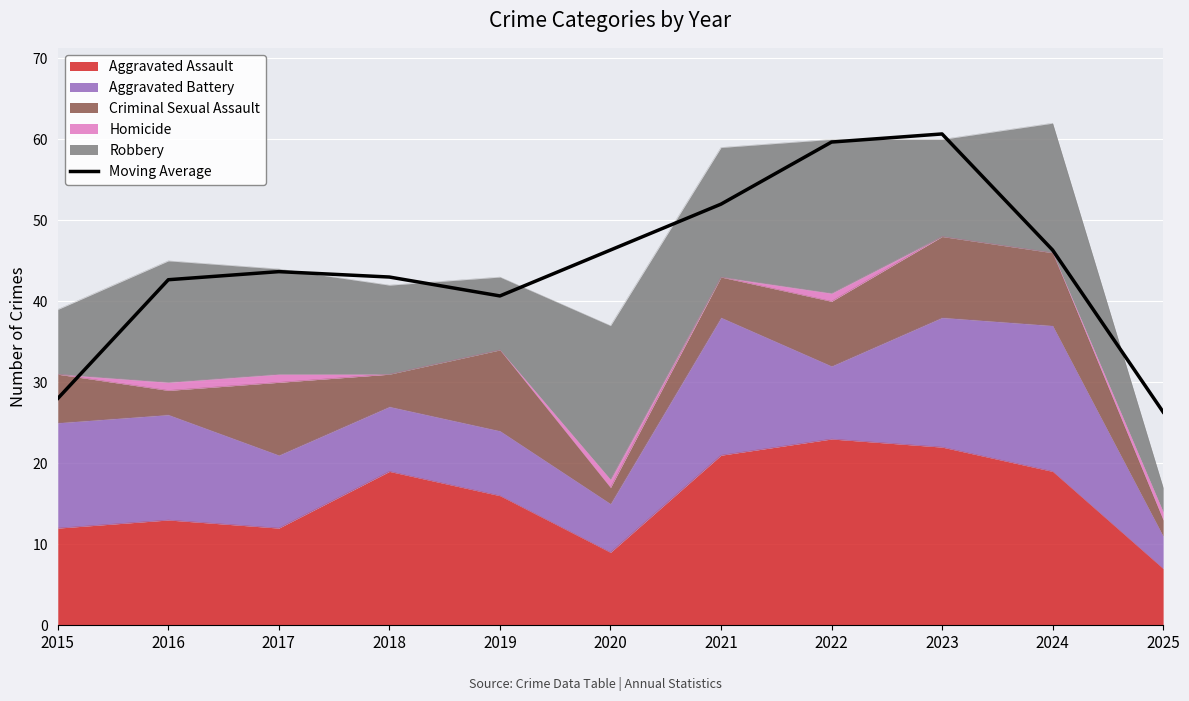

Between 2017 and 2021, which is larger?

2021